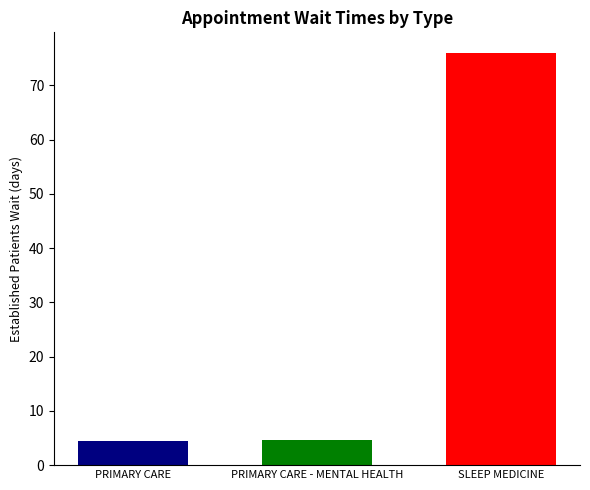

Does the chart contain any negative values?

No